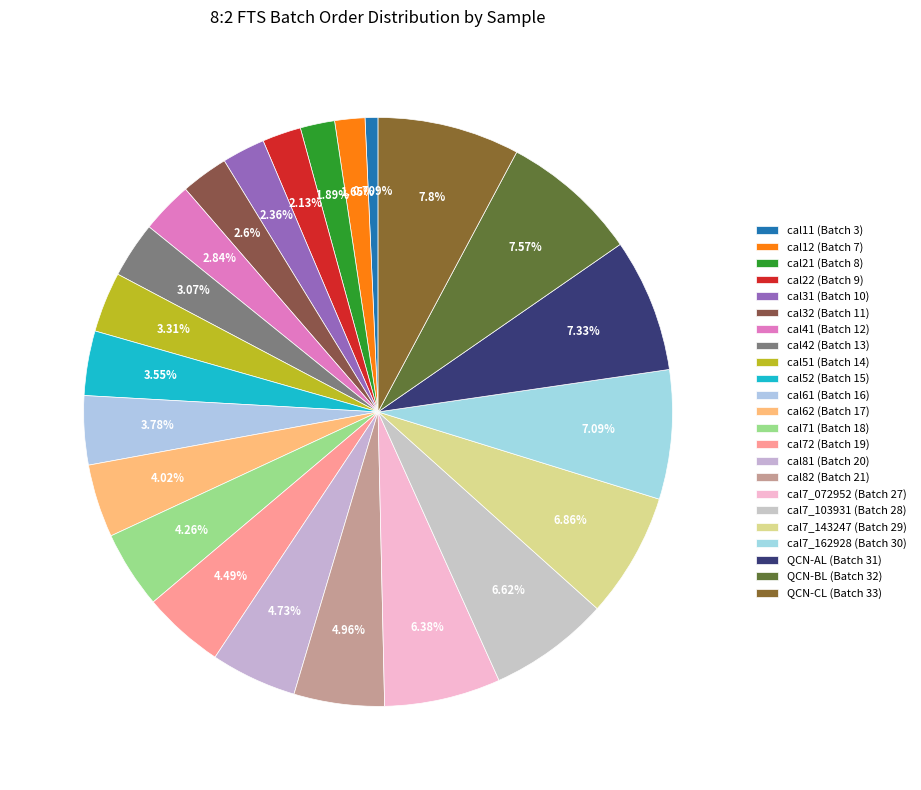

How many segments does this pie chart have?

23